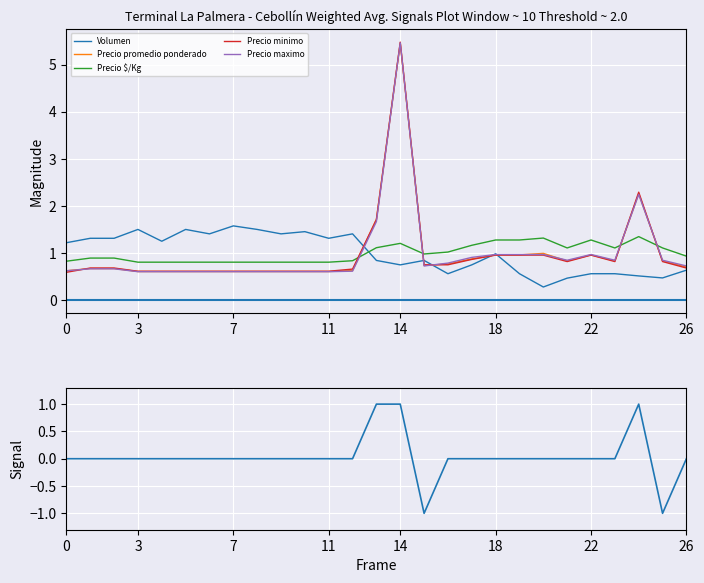

What is the minimum value for Volumen?

0.3